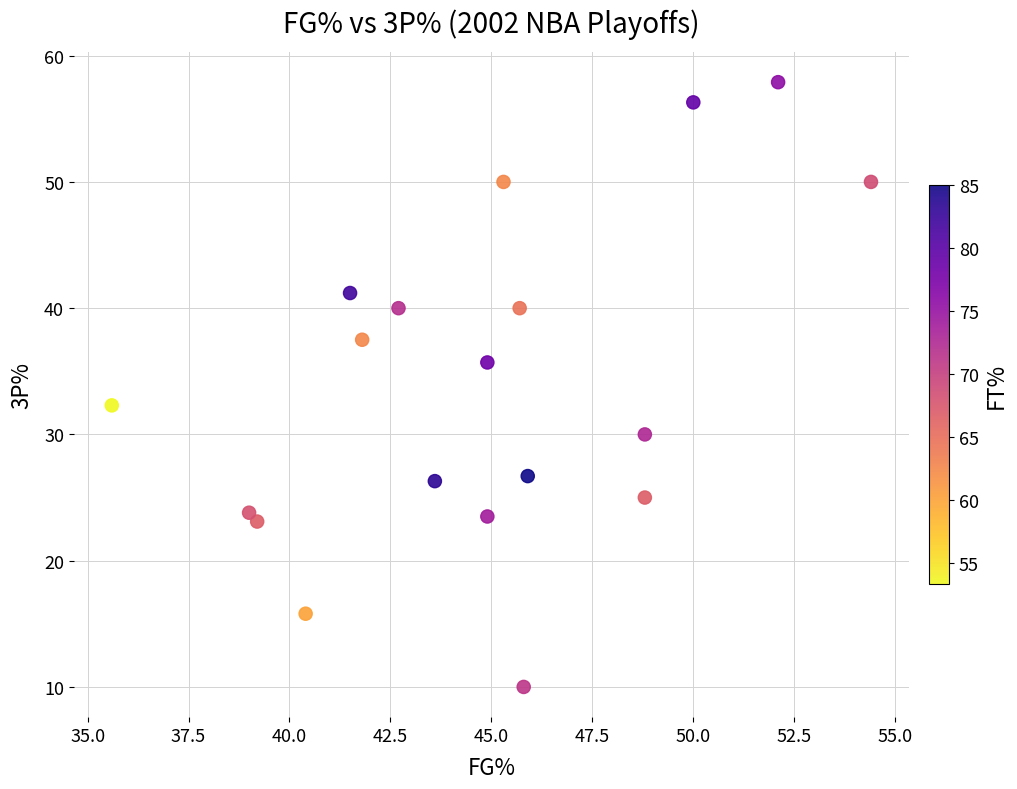

What Y value in the scatter plot is closest to 33?

32.3